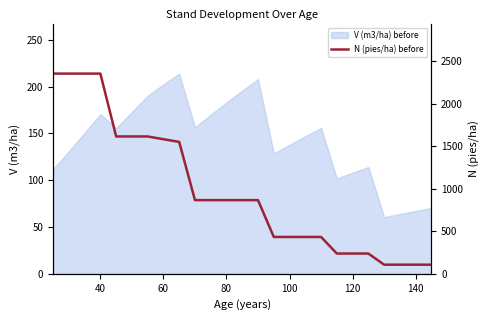

What is the highest value of the V (m3/ha) before series?

213.9